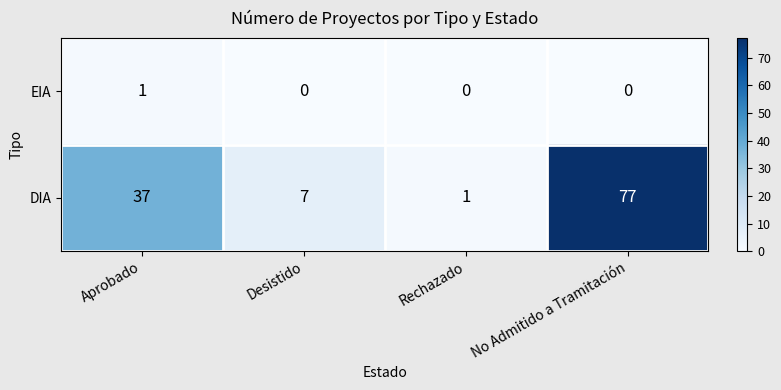

At Rechazado, list the series in order from largest to smallest.

DIA, EIA